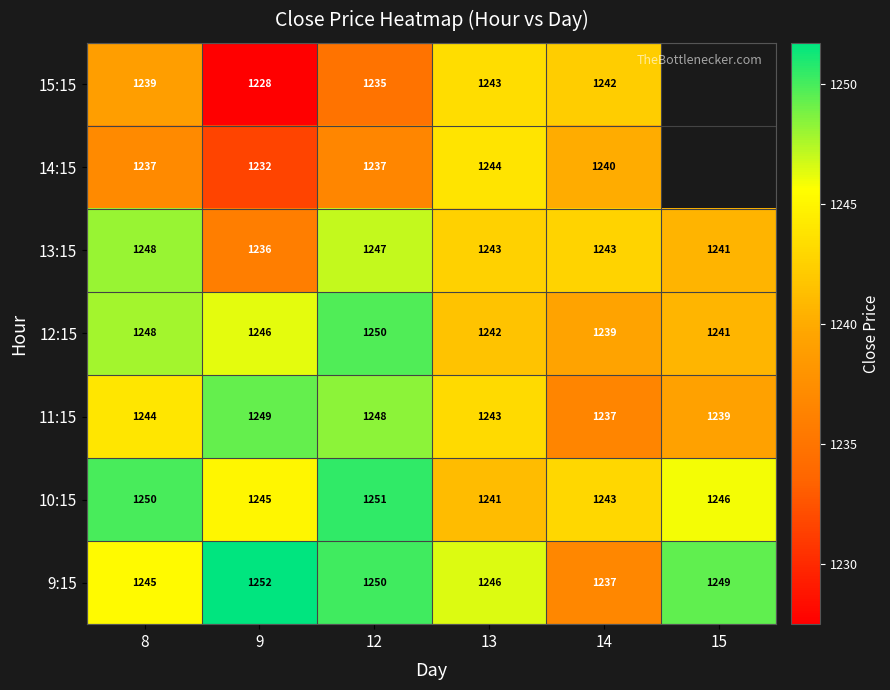

Is the value of 14:15 at 13 greater than the value of 11:15 at 14?

Yes